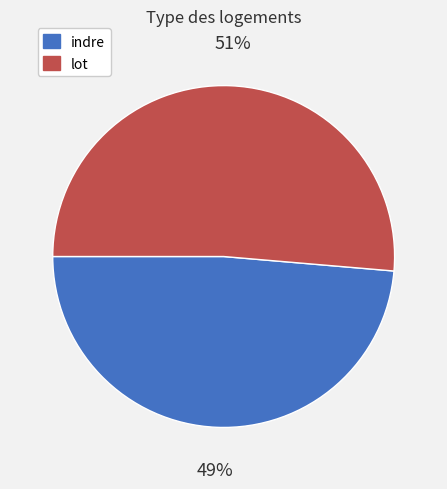

What percentage is the lot slice, to the nearest percent?

51%